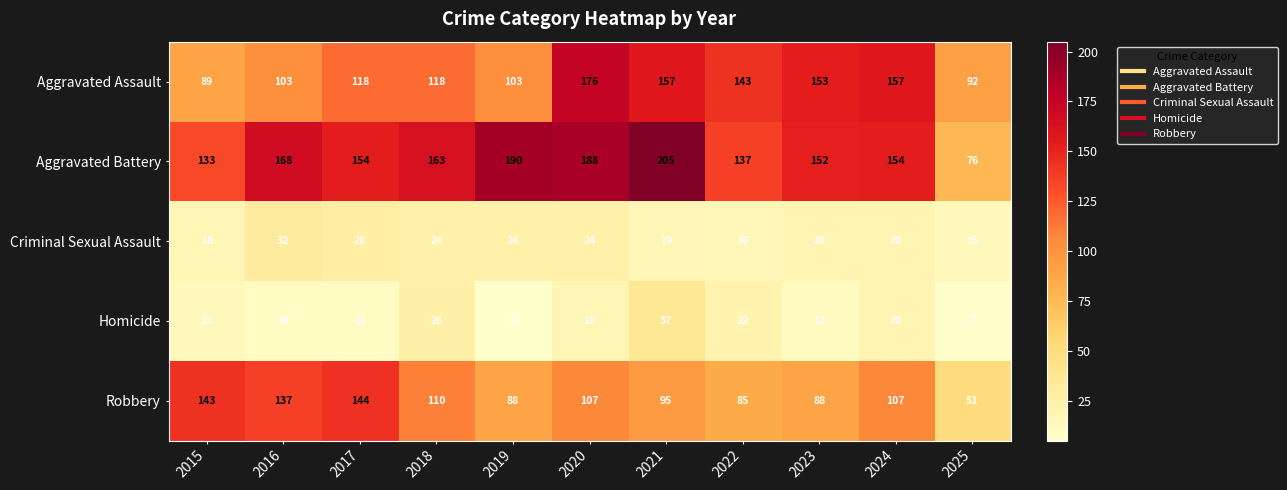

Is the value of Homicide at 2023 greater than the value of Robbery at 2023?

No